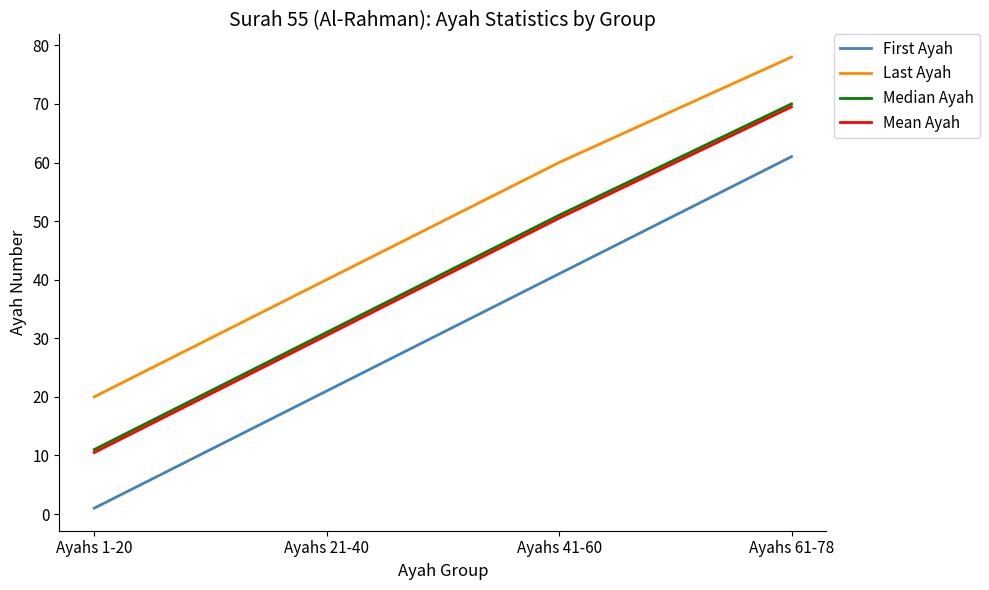

Reading left to right, transcribe all the data shown in this chart.

First Ayah: Ayahs 1-20=1.0	Ayahs 21-40=21.0	Ayahs 41-60=41.0	Ayahs 61-78=61.0
Last Ayah: Ayahs 1-20=20.0	Ayahs 21-40=40.0	Ayahs 41-60=60.0	Ayahs 61-78=78.0
Median Ayah: Ayahs 1-20=11.0	Ayahs 21-40=31.0	Ayahs 41-60=51.0	Ayahs 61-78=70.0
Mean Ayah: Ayahs 1-20=10.5	Ayahs 21-40=30.5	Ayahs 41-60=50.5	Ayahs 61-78=69.5